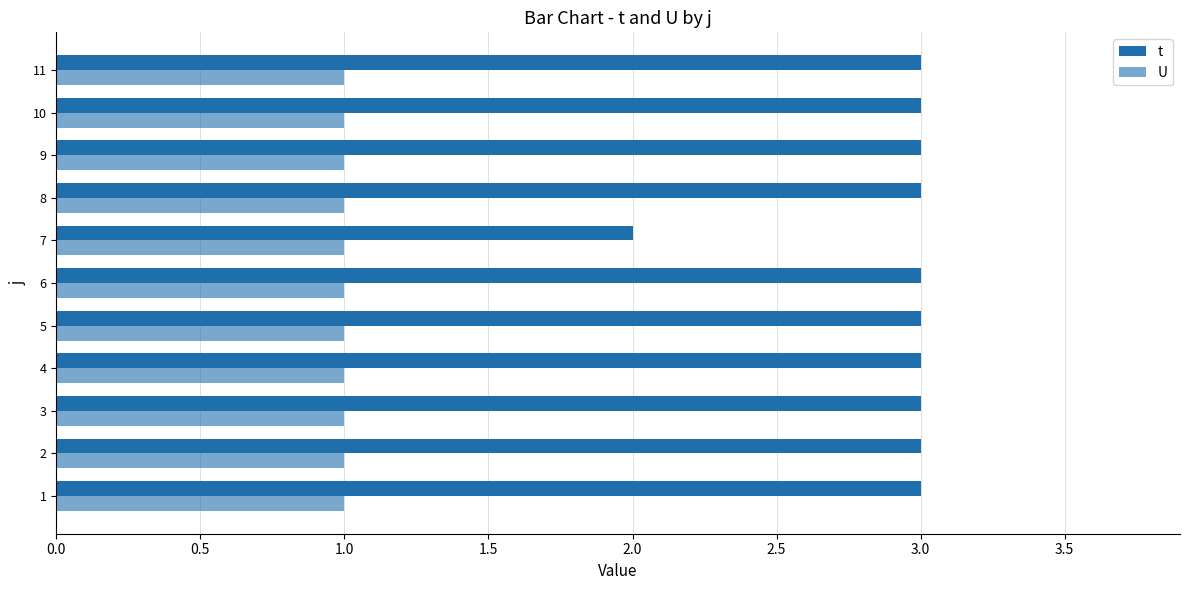

How many t values are between 3 and 4?

10